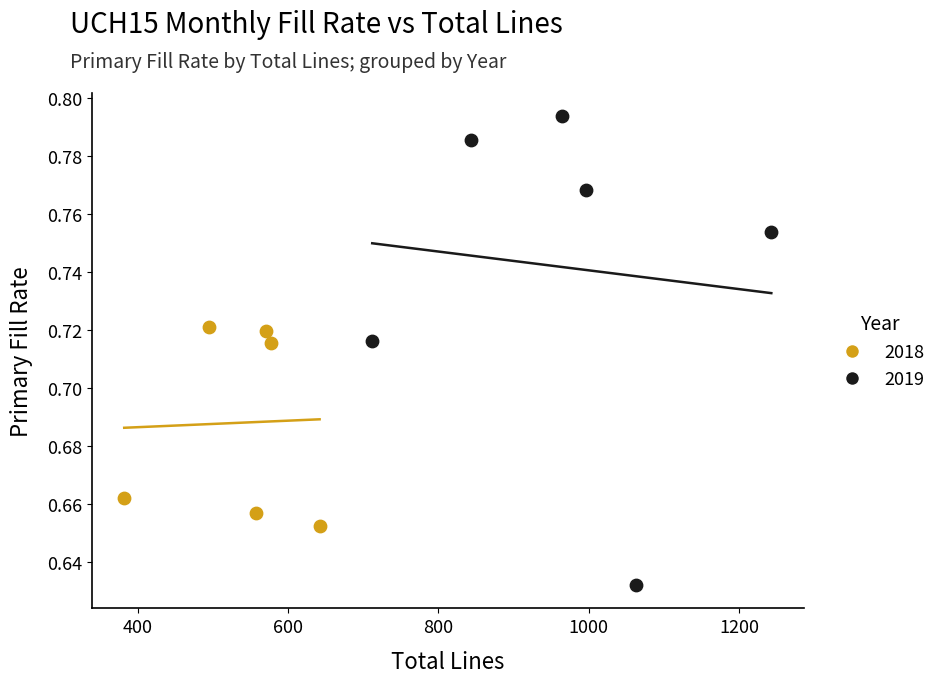

Which series reaches the maximum Y coordinate?

2019